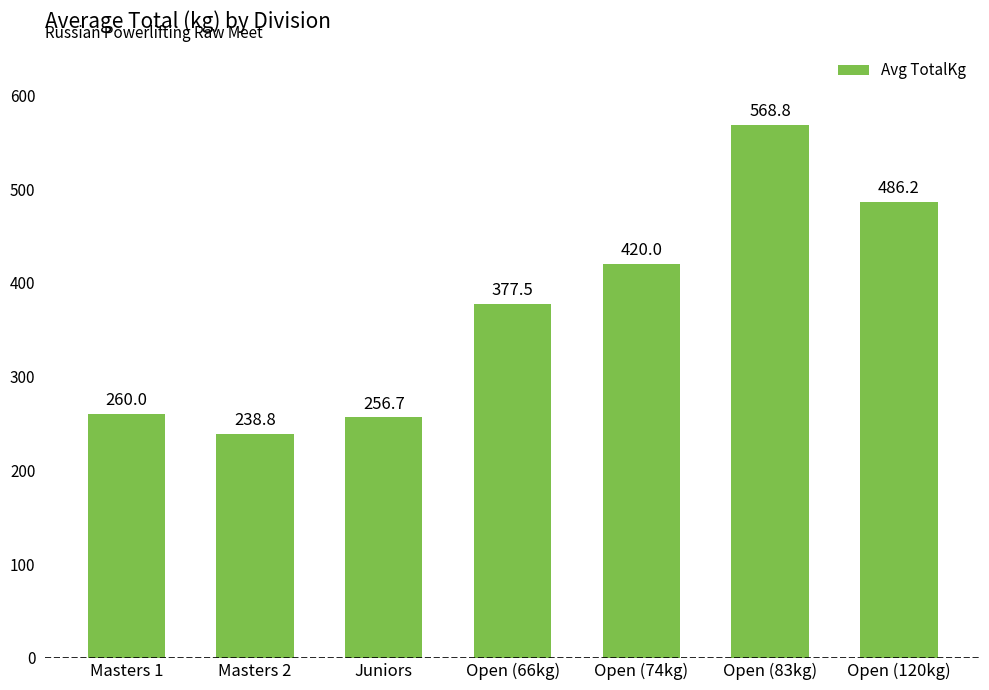

What is the maximum value shown in the chart?

568.8